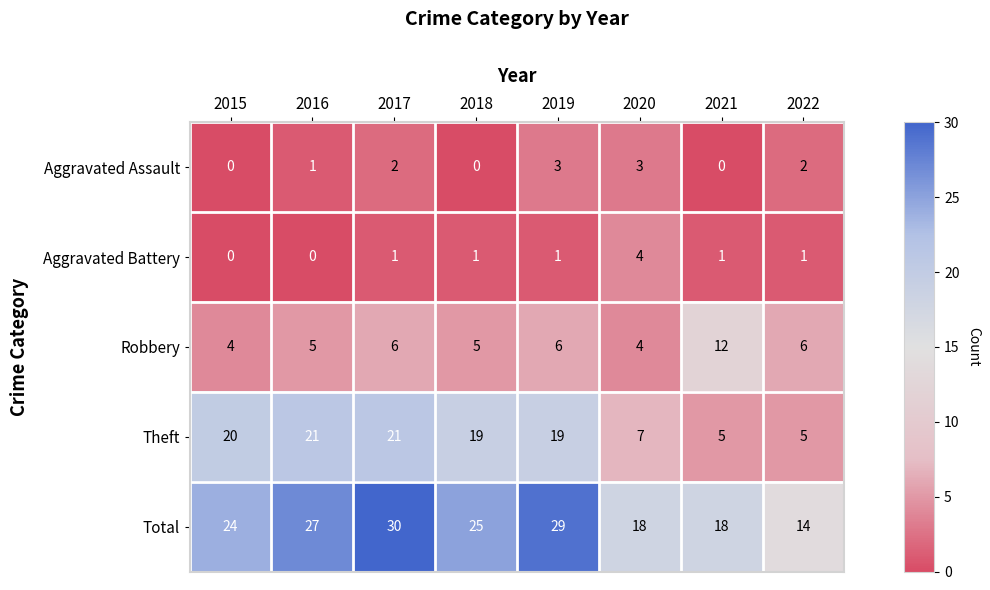

How many categories are shown in the chart?

8